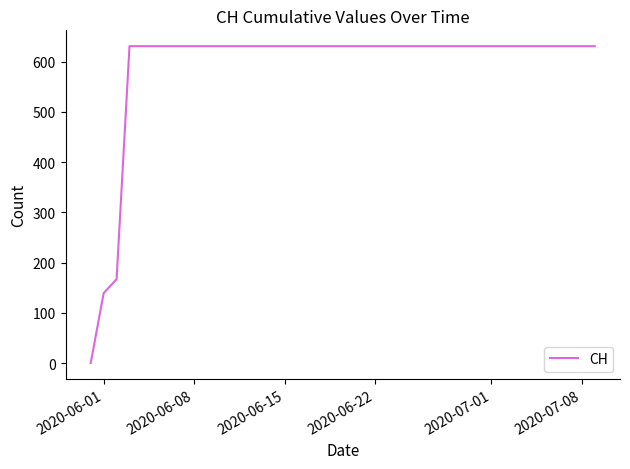

What is the difference between the maximum and minimum values?

631